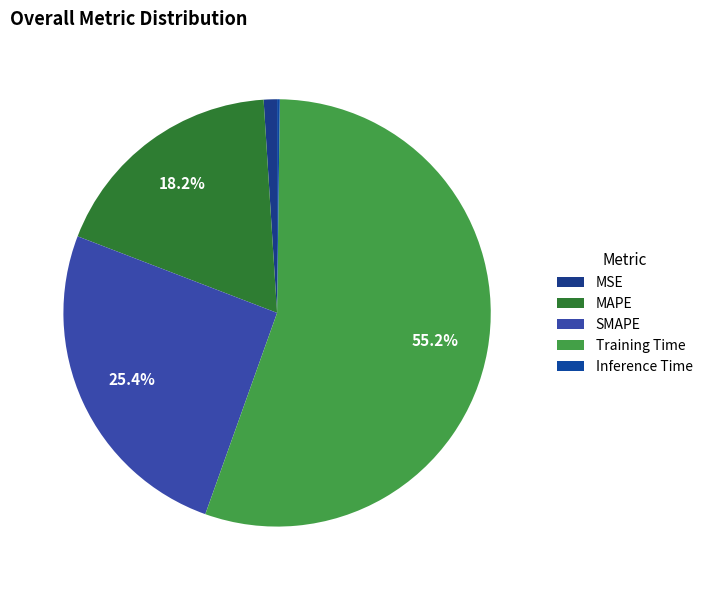

To the nearest percent, what is the average slice percentage?

20%